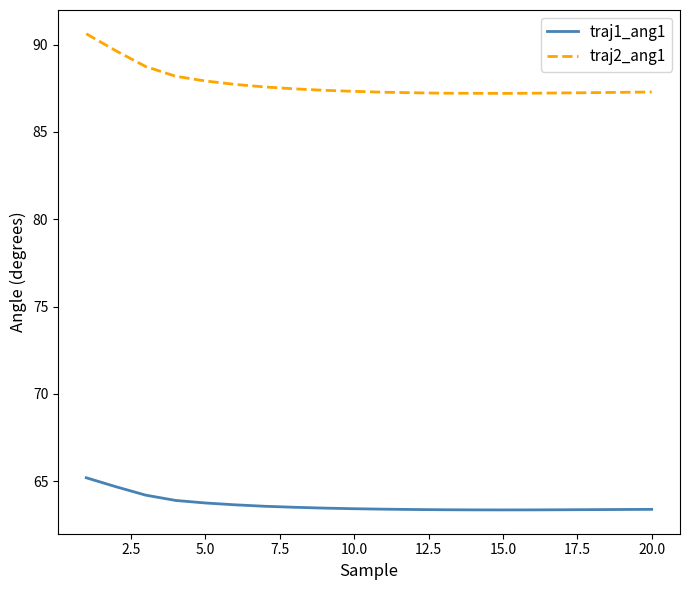

Which series has the largest total across all categories?

traj2_ang1